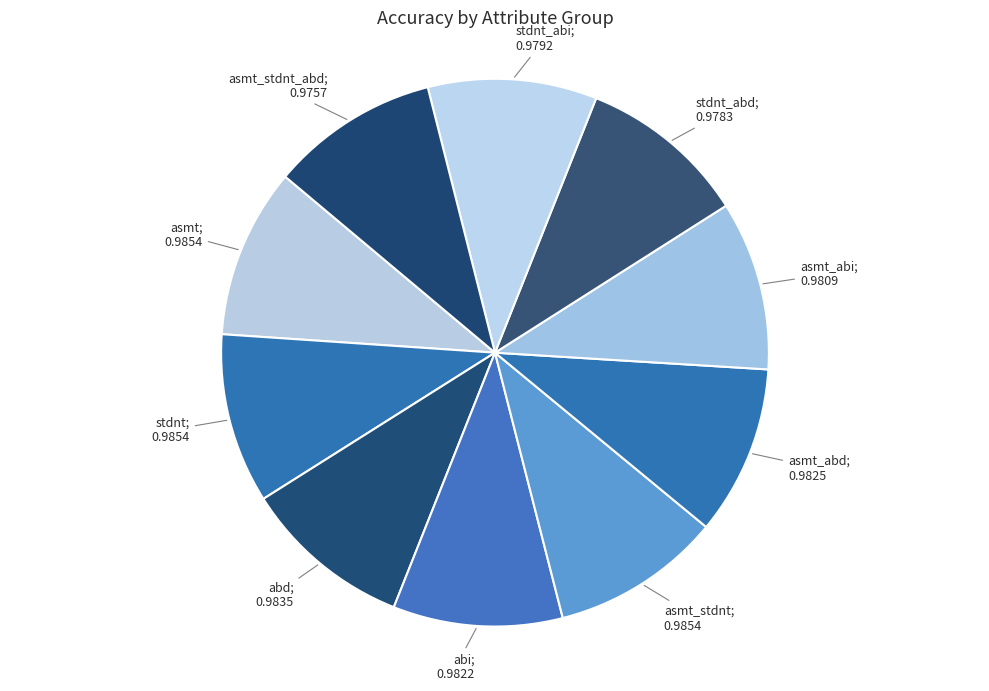

How many slices are in this pie chart?

10